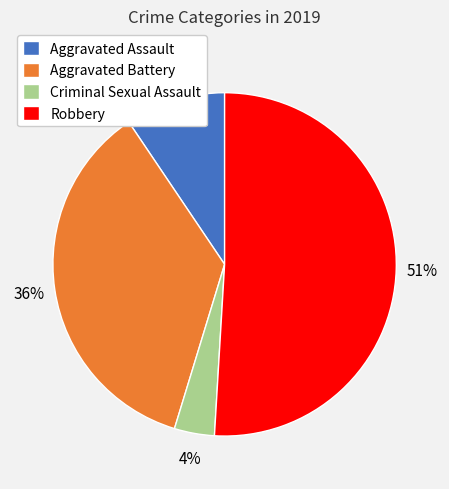

True or false: Aggravated Assault accounts for 1% of the total.

False